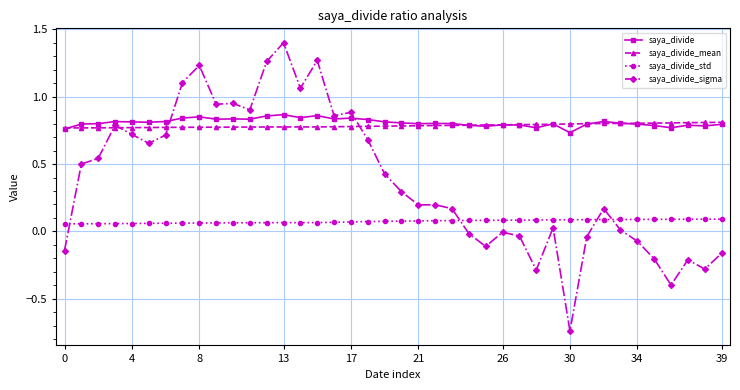

At how many categories does at least one series exceed 0?

40